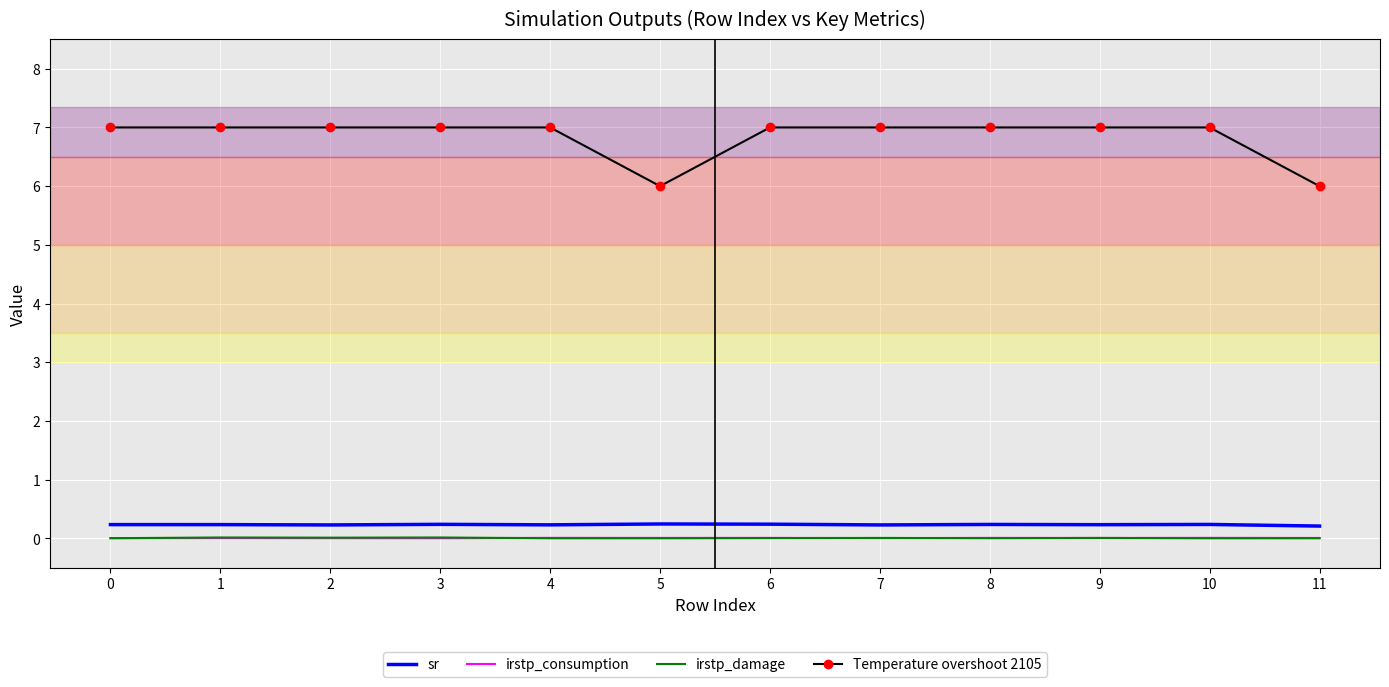

True or false: sr and Temperature overshoot 2105 cross at least once.

False